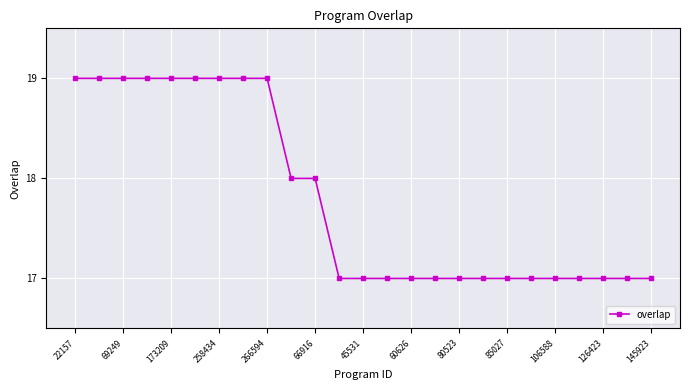

How many distinct data groups are displayed?

1